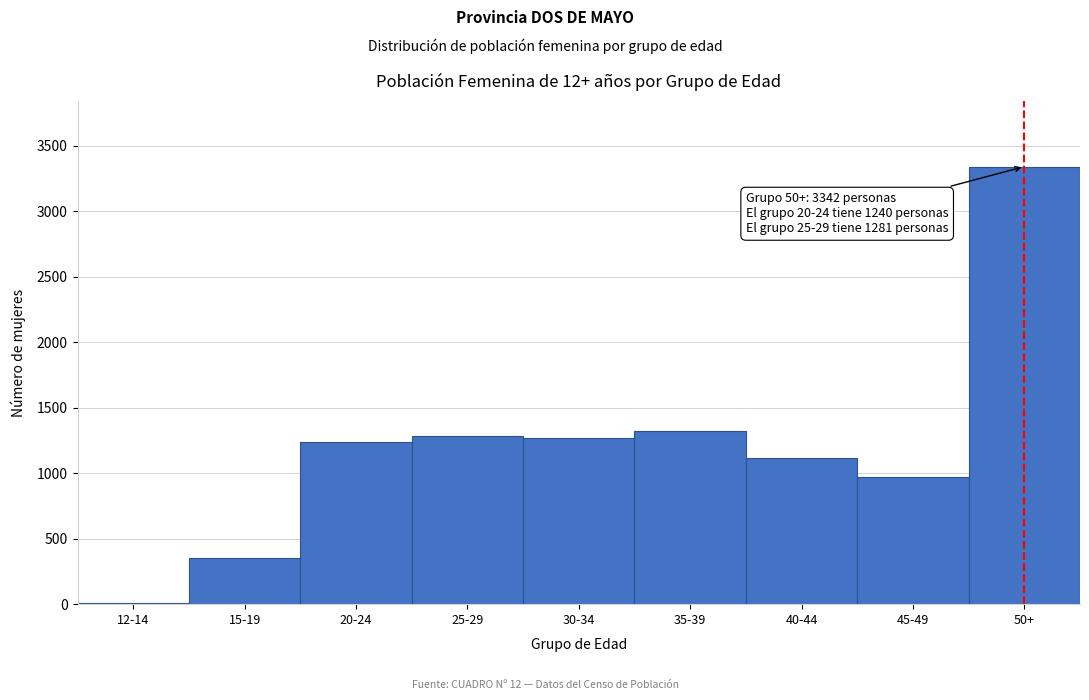

Approximately how many times larger is the value at 30-34 compared to 40-44?

1.1